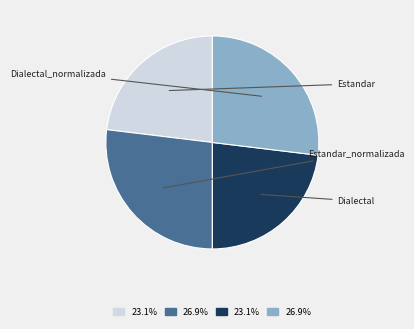

Does any single category account for the majority?

No